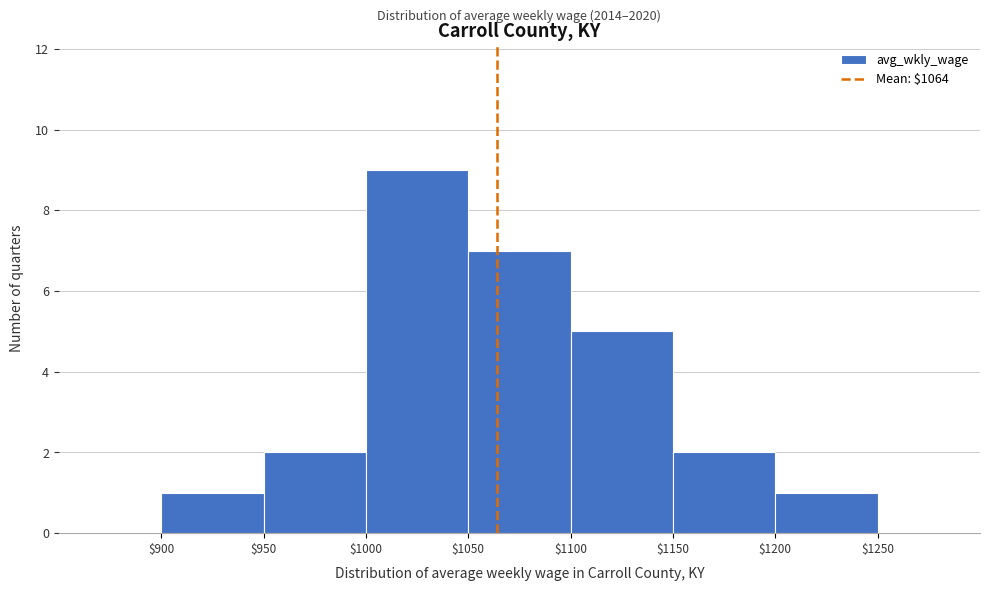

Which range on the x-axis has the tallest bar?

$1000 to $1050